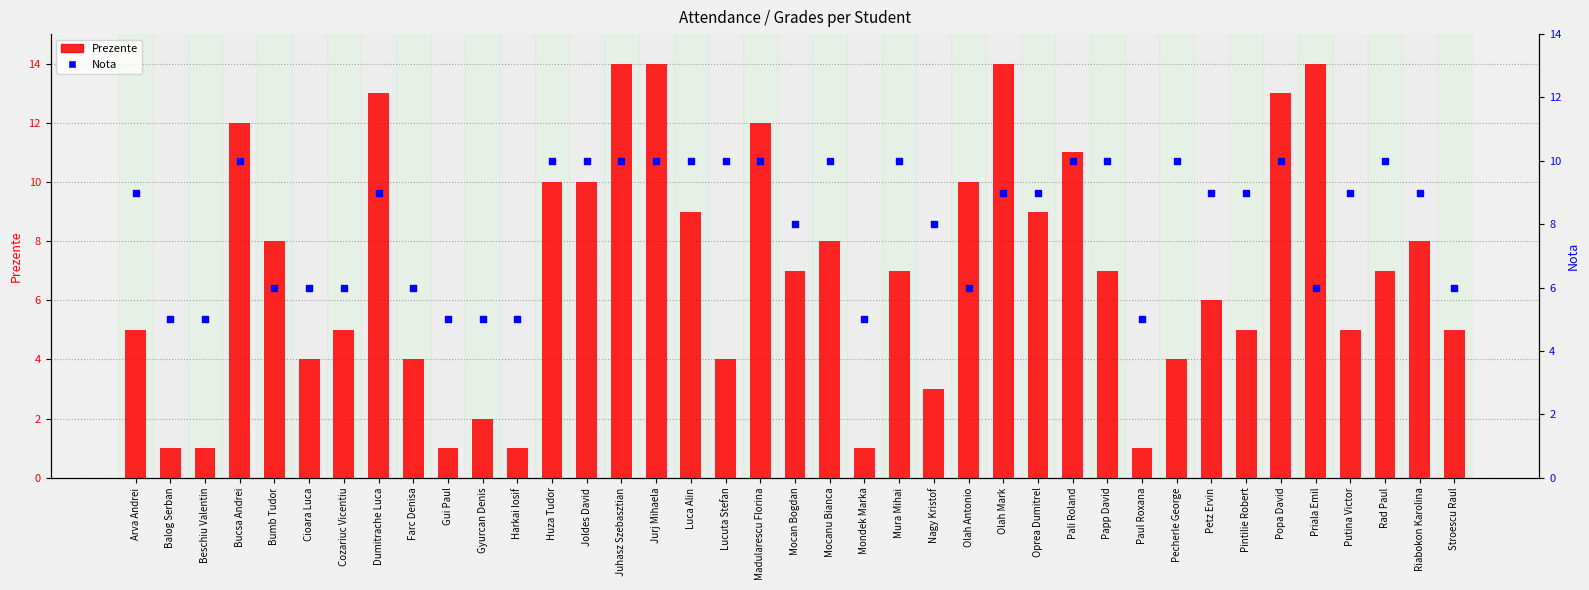

What are all the series names shown in the legend?

Prezente, Nota